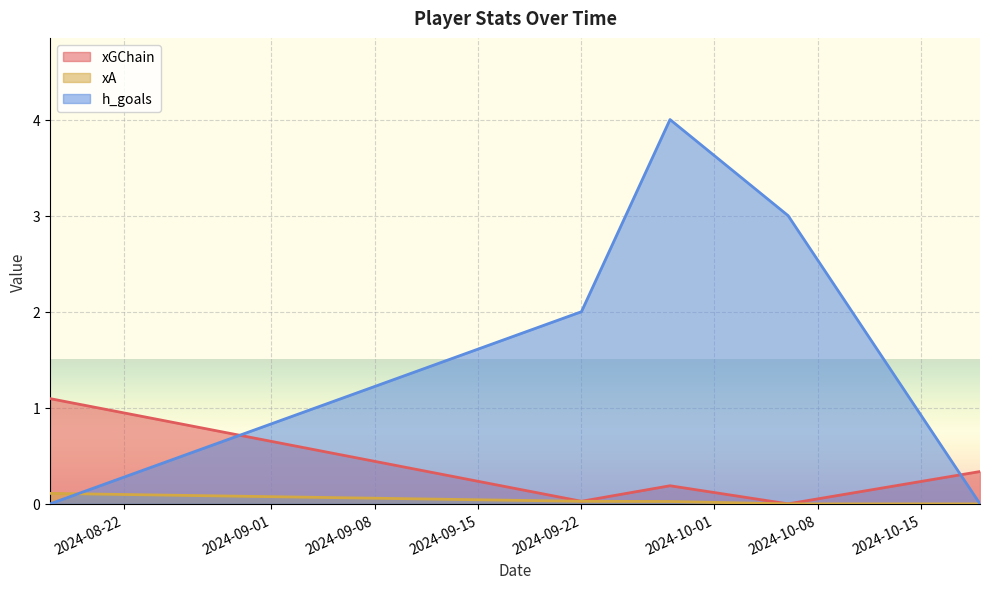

Reading left to right, what are all the values shown in this chart?

xGChain: 2024-10-19=0.3	2024-10-06=0.0	2024-09-28=0.2	2024-09-22=0.0	2024-08-17=1.1
xA: 2024-10-19=0.0	2024-10-06=0.0	2024-09-28=0.0	2024-09-22=0.0	2024-08-17=0.1
h_goals: 2024-10-19=0.0	2024-10-06=3.0	2024-09-28=4.0	2024-09-22=2.0	2024-08-17=0.0